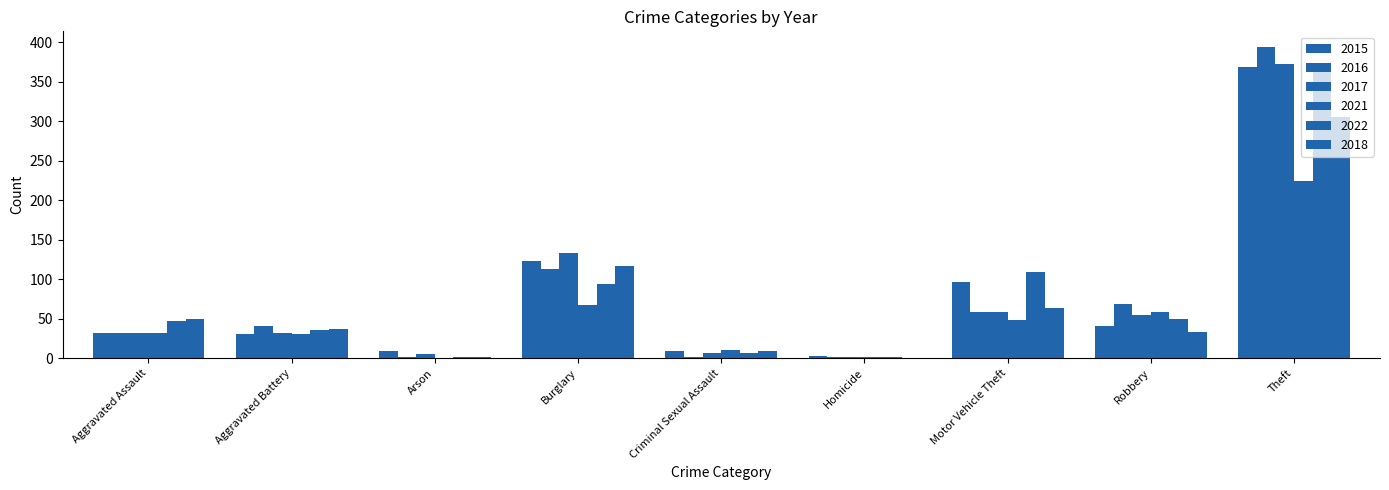

What is the sum of all 2018 values?

616